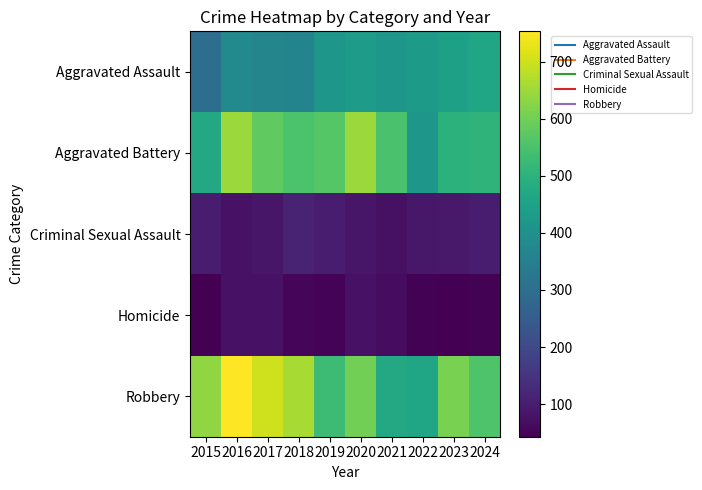

Reading right to left, list all the values displayed in this chart.

Aggravated Assault: 2024=463	2023=447	2022=429	2021=418	2020=434	2019=420	2018=362	2017=367	2016=380	2015=300
Aggravated Battery: 2024=505	2023=498	2022=418	2021=549	2020=645	2019=566	2018=551	2017=581	2016=647	2015=471
Criminal Sexual Assault: 2024=96	2023=91	2022=90	2021=74	2020=86	2019=98	2018=115	2017=87	2016=78	2015=99
Homicide: 2024=47	2023=43	2022=46	2021=67	2020=77	2019=50	2018=54	2017=78	2016=78	2015=45
Robbery: 2024=558	2023=610	2022=461	2021=471	2020=602	2019=530	2018=660	2017=701	2016=753	2015=636